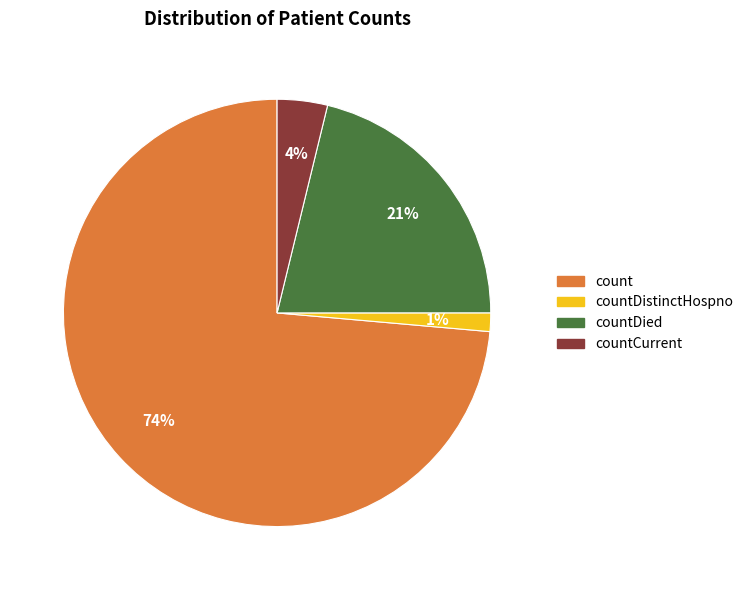

Does any single category account for the majority?

Yes